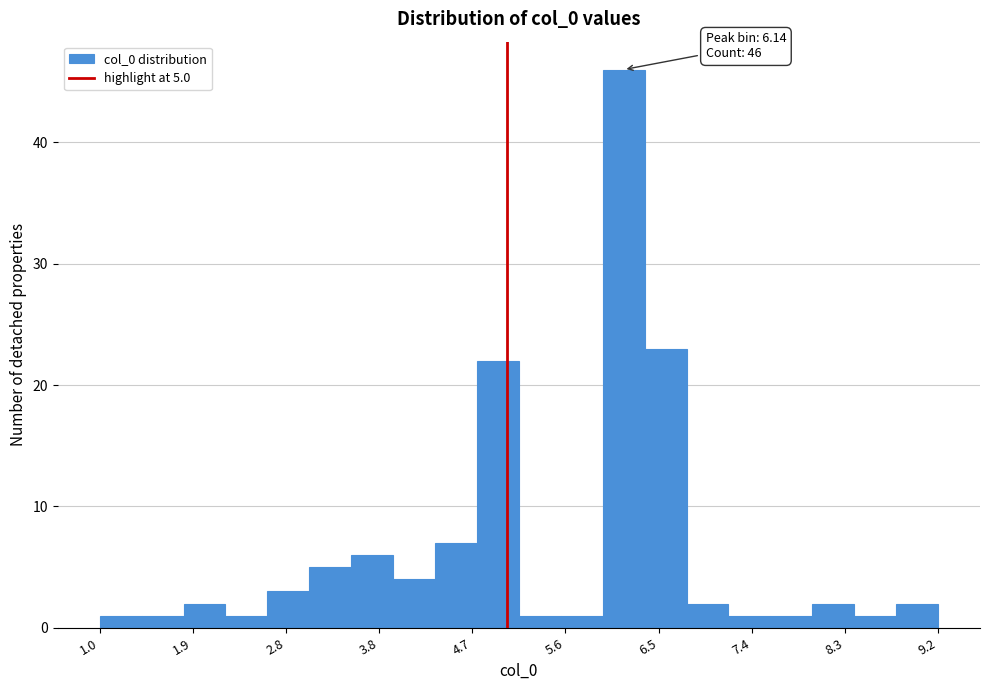

Over which range of the x-axis is the bar tallest?

5.9 to 6.3